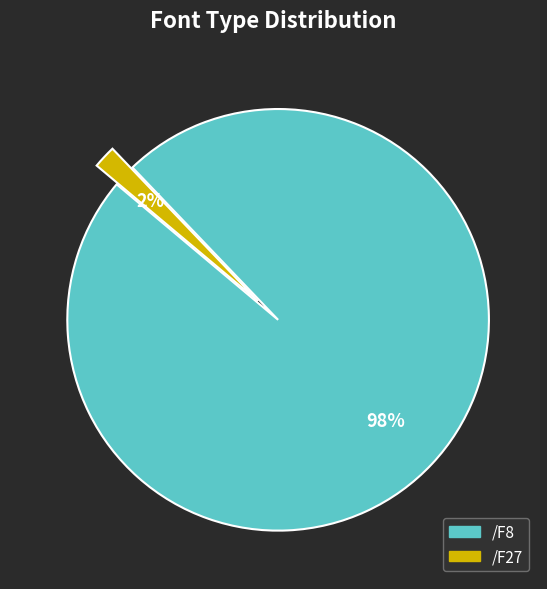

Which has a higher value, /F27 or /F8?

/F8